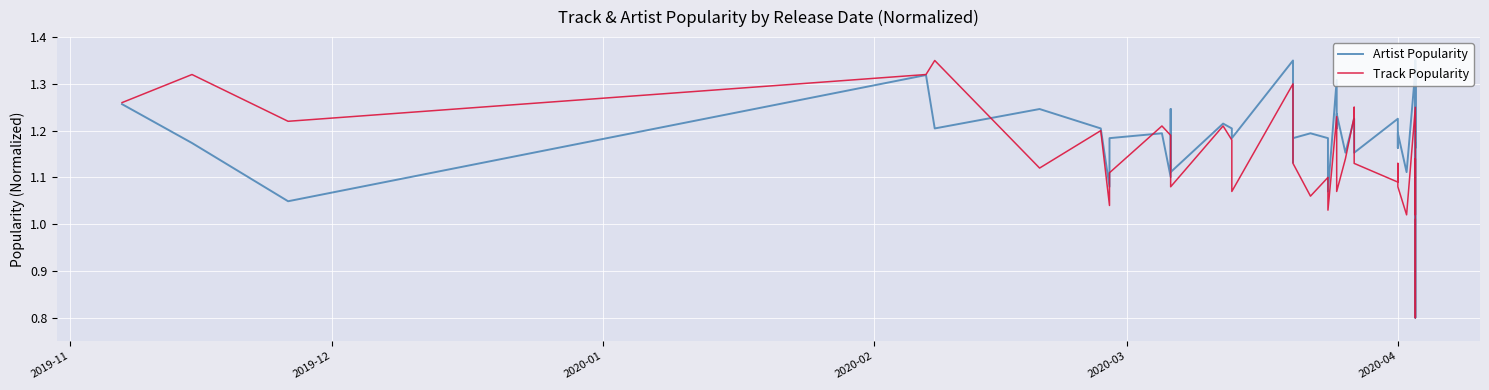

How many intersections are there between Artist Popularity and Track Popularity?

7